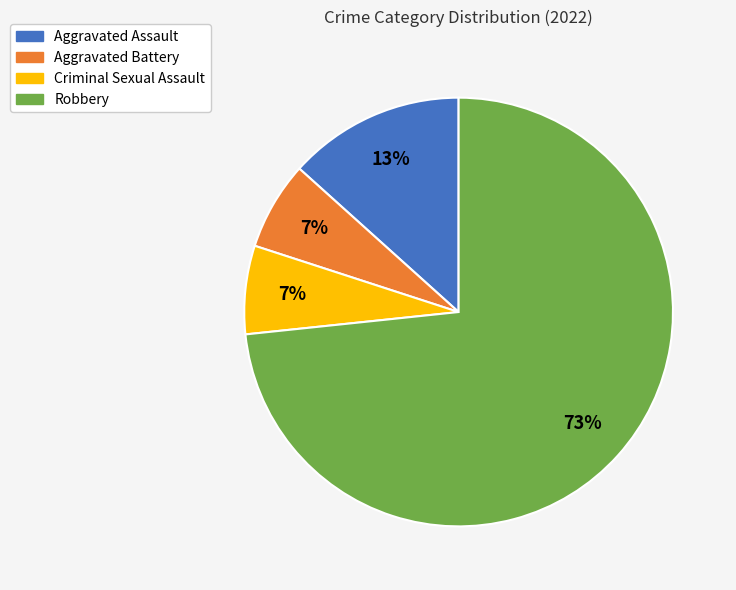

What is the largest slice in the pie chart?

Robbery